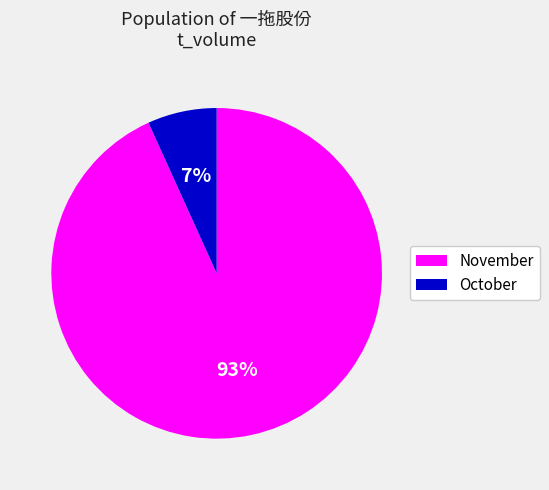

Is there a majority slice in this chart?

Yes